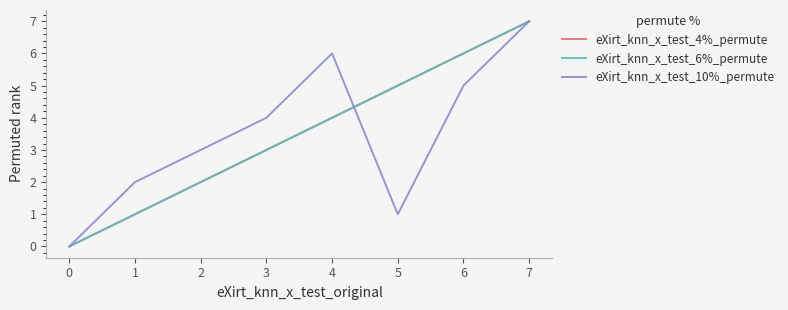

Is this an area chart (filled region under the line)?

No